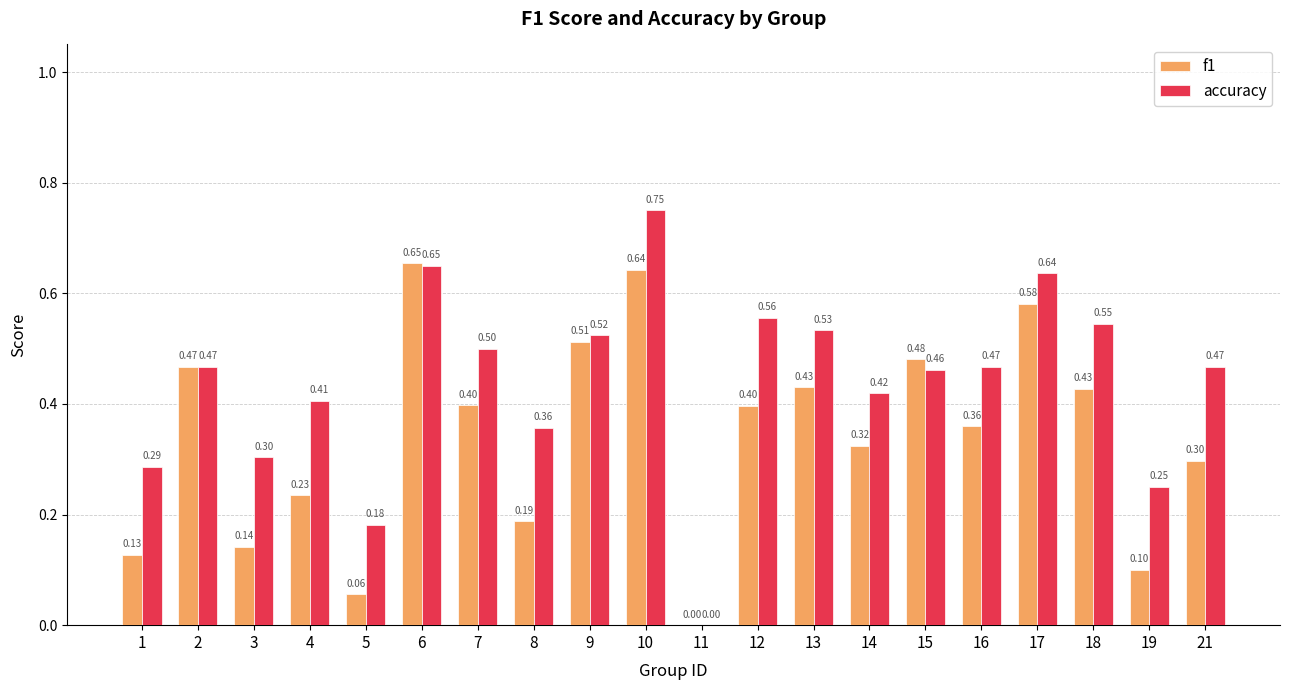

What is the sum of all f1 values?

6.8